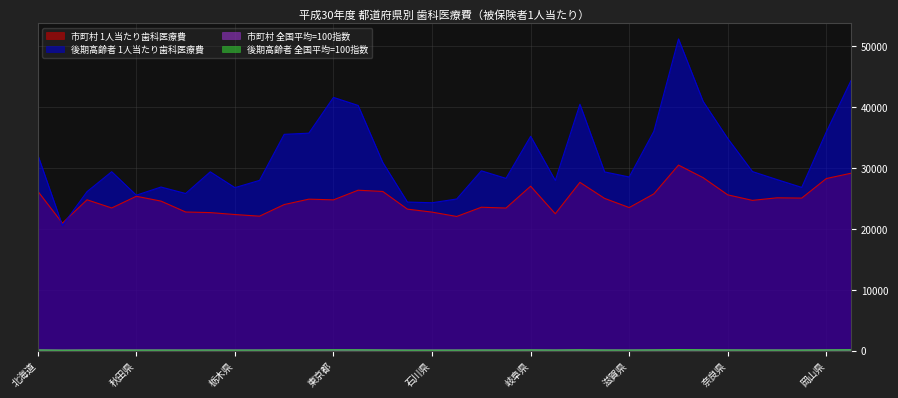

At how many categories does at least one series exceed 22115?

33